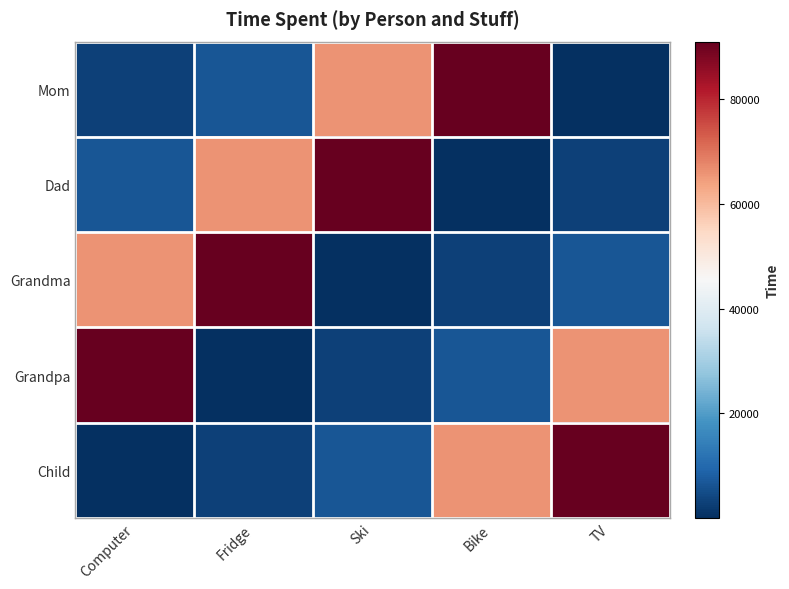

Reading right to left, extract all data points from this chart.

Mom: TV=90	Bike=90900	Ski=66000	Fridge=6600	Computer=3030
Dad: TV=3030	Bike=90	Ski=90900	Fridge=66000	Computer=6600
Grandma: TV=6600	Bike=3030	Ski=90	Fridge=90900	Computer=66000
Grandpa: TV=66000	Bike=6600	Ski=3030	Fridge=90	Computer=90900
Child: TV=90900	Bike=66000	Ski=6600	Fridge=3030	Computer=90